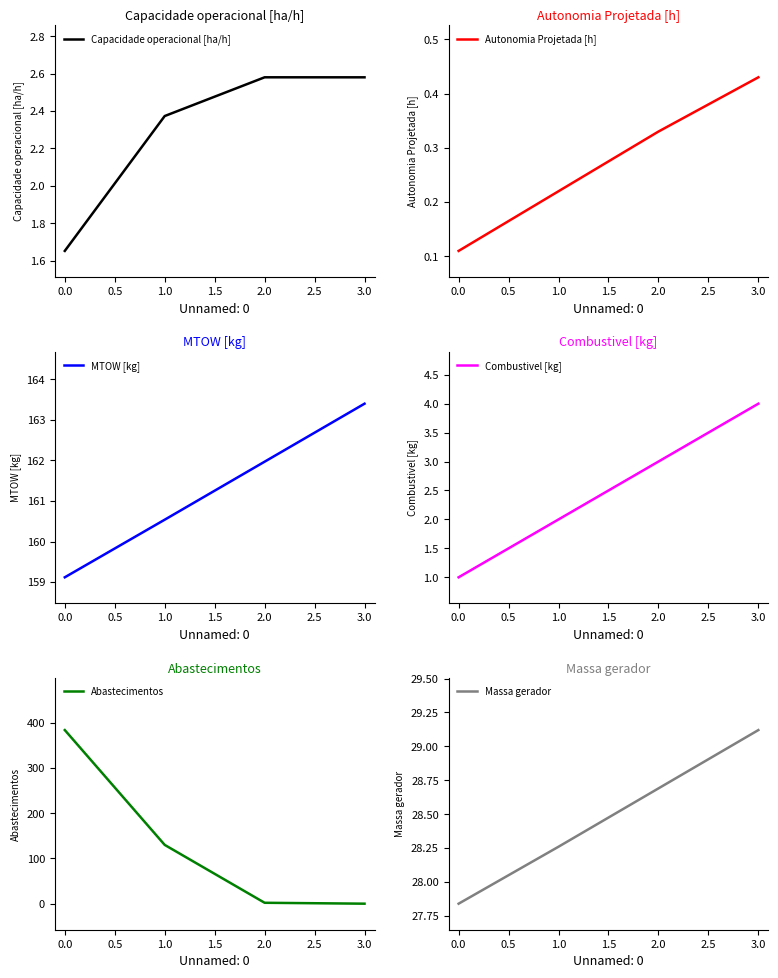

Is it true that Combustivel [kg] equals 3 at 2.0?

True